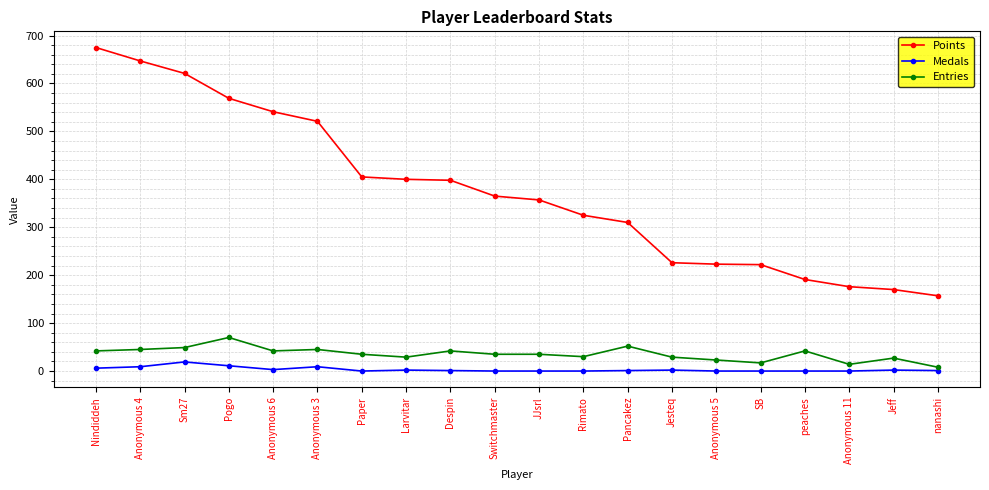

Which series changed the most between Paper and Switchmaster?

Points